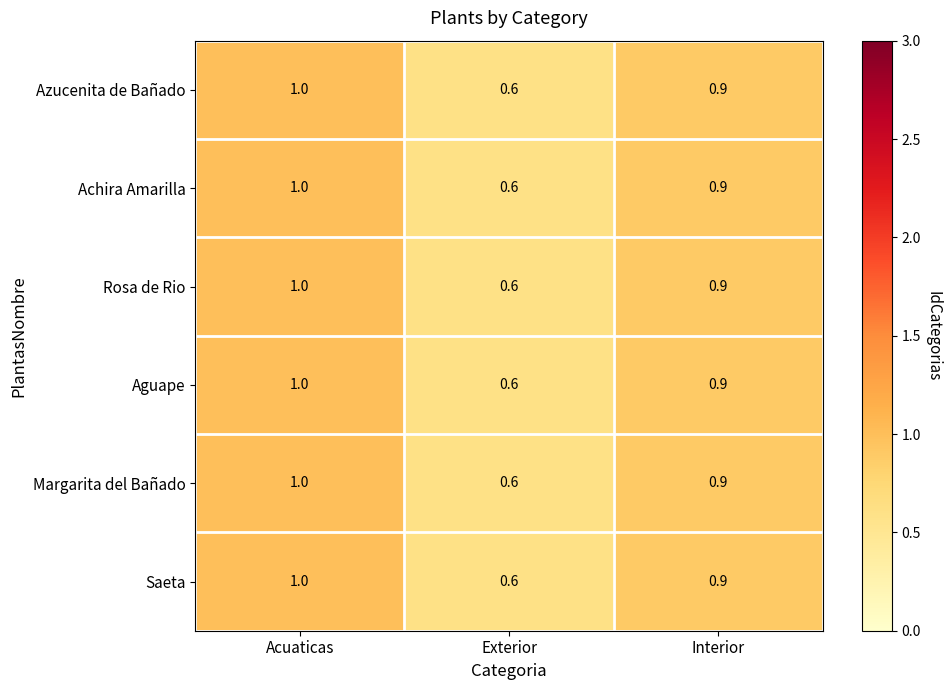

Is it true that Rosa de Rio equals 1.5 at Acuaticas?

False